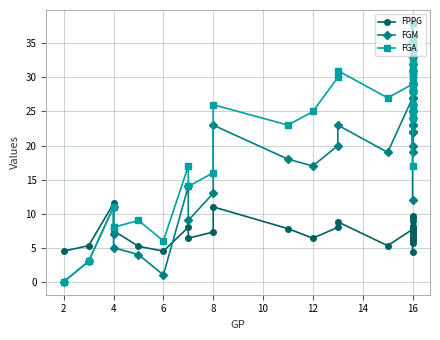

True or false: FPPG and FGA intersect in this chart.

False